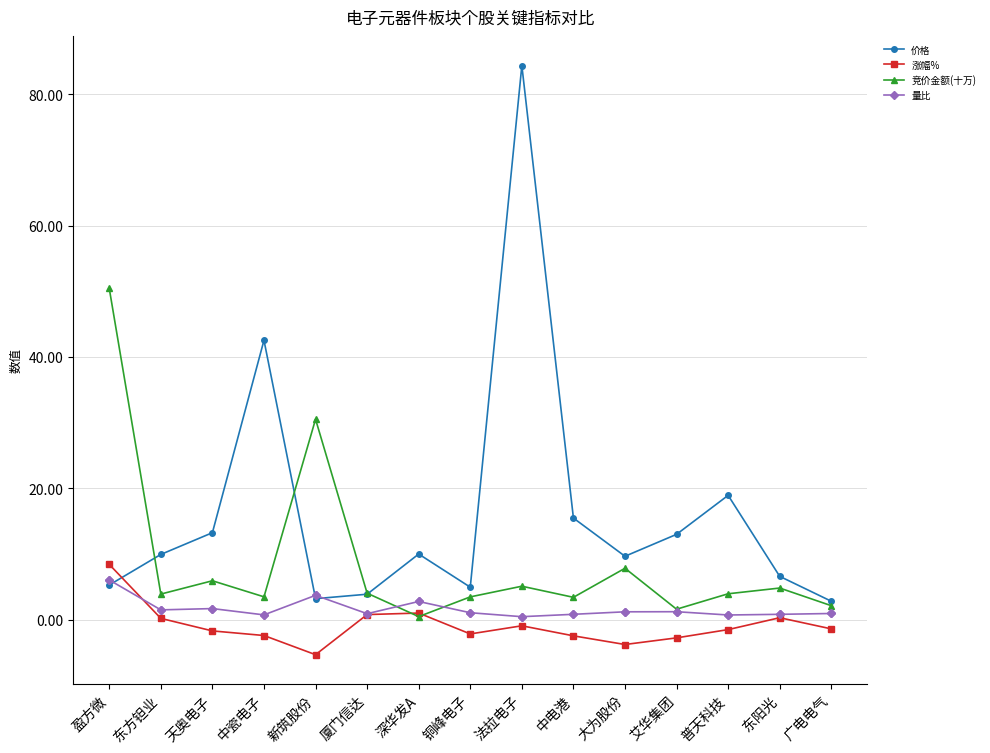

Where do 竞价金额(十万) and 涨幅% first cross each other?

厦门信达 and 深华发A